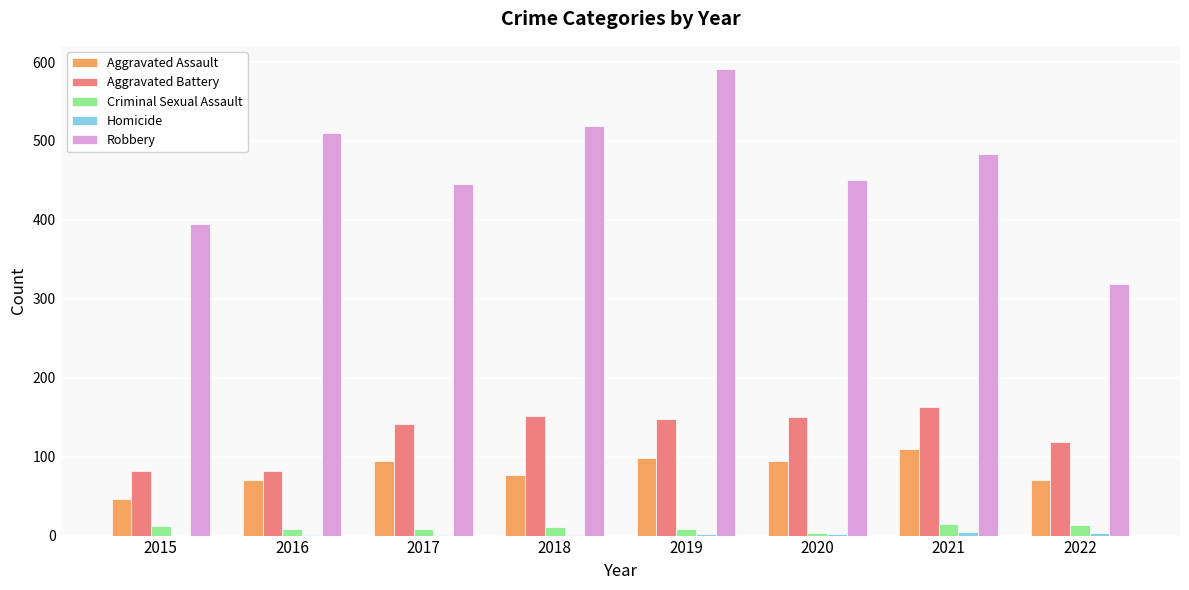

At which label does Aggravated Assault first exceed 94?

2017